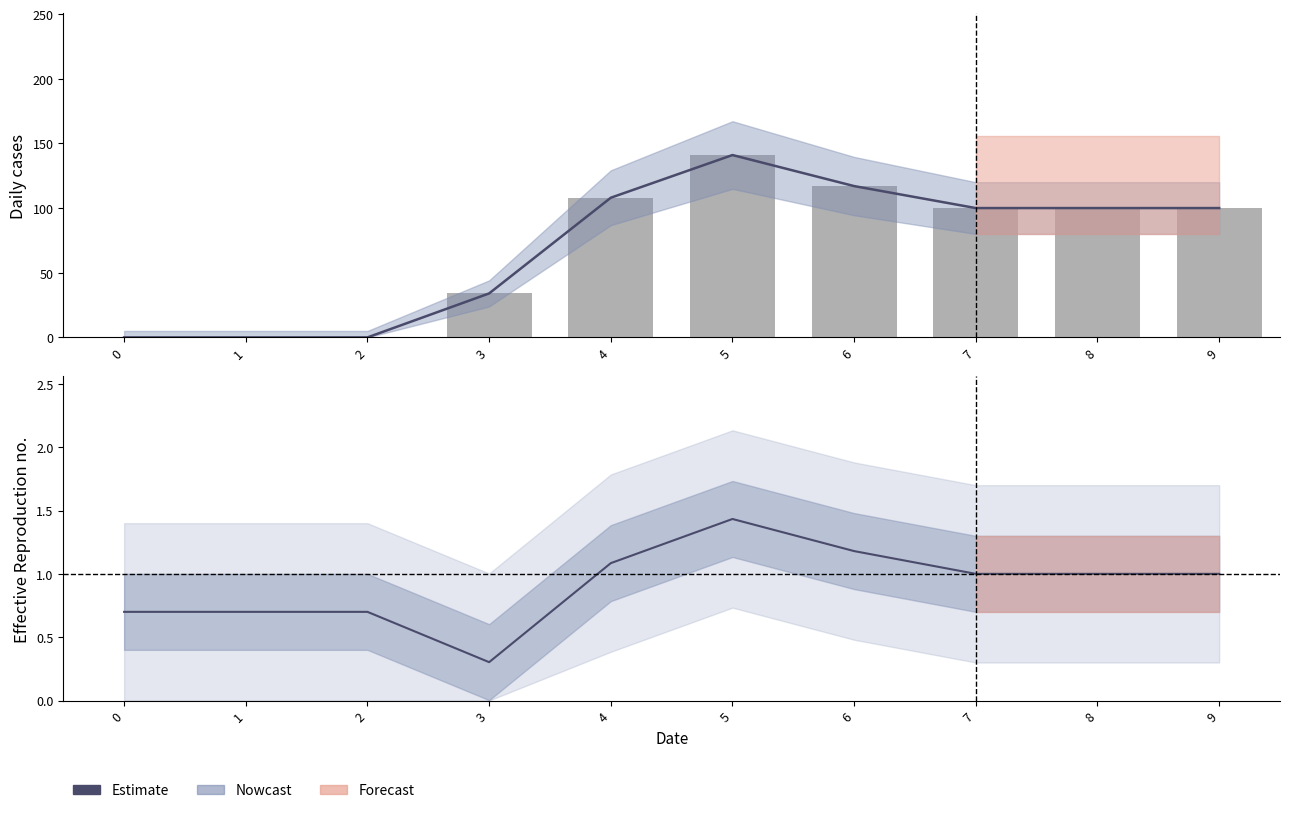

At which label does the data first exceed 1?

4